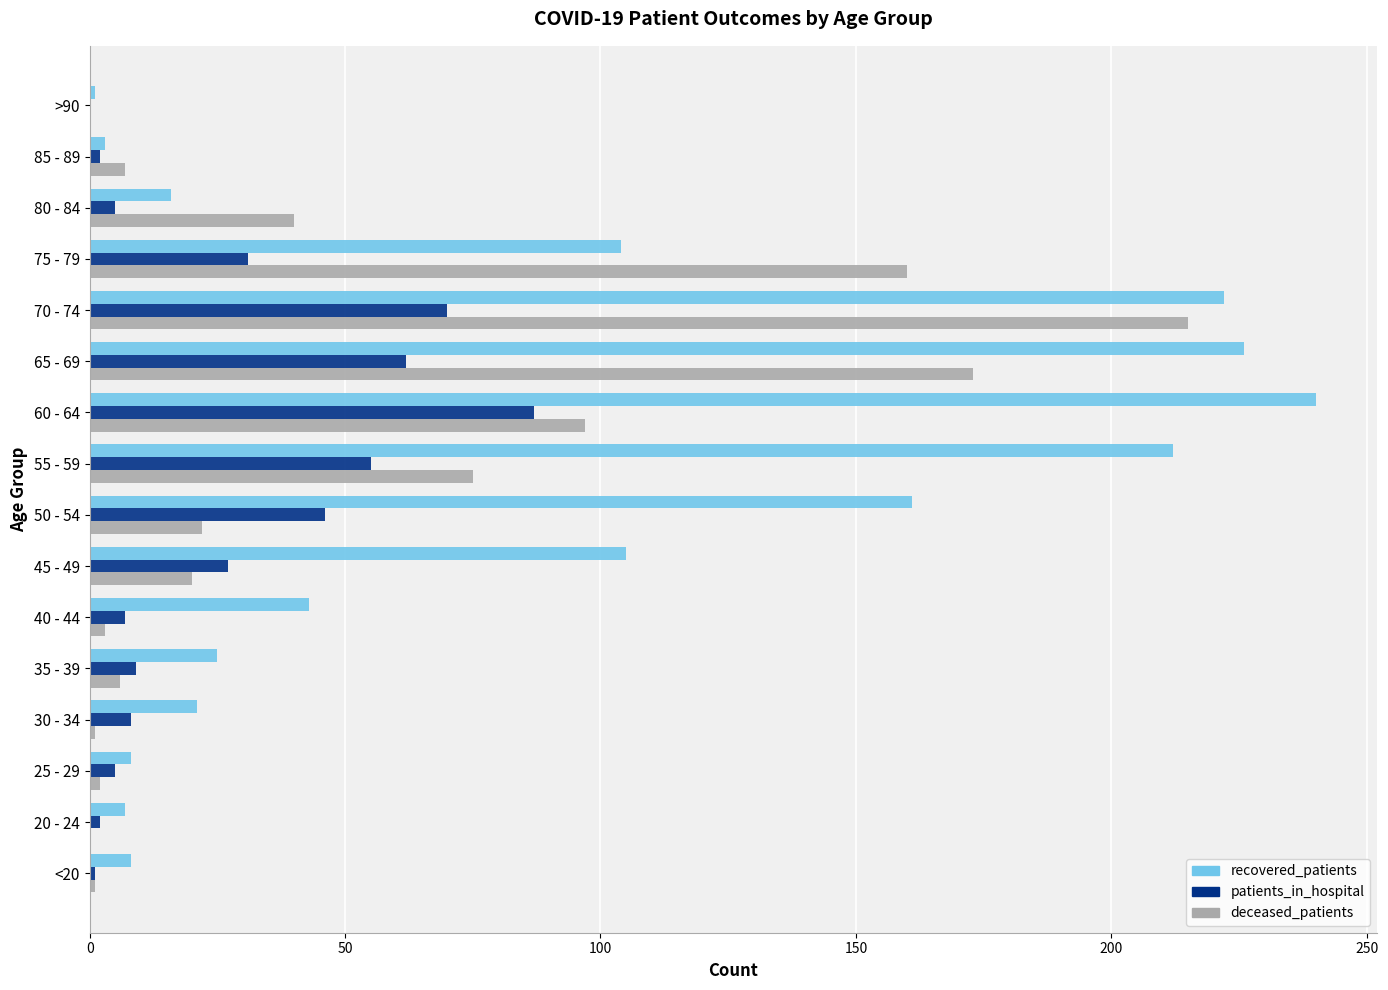

Which series has the largest total across all categories?

recovered_patients